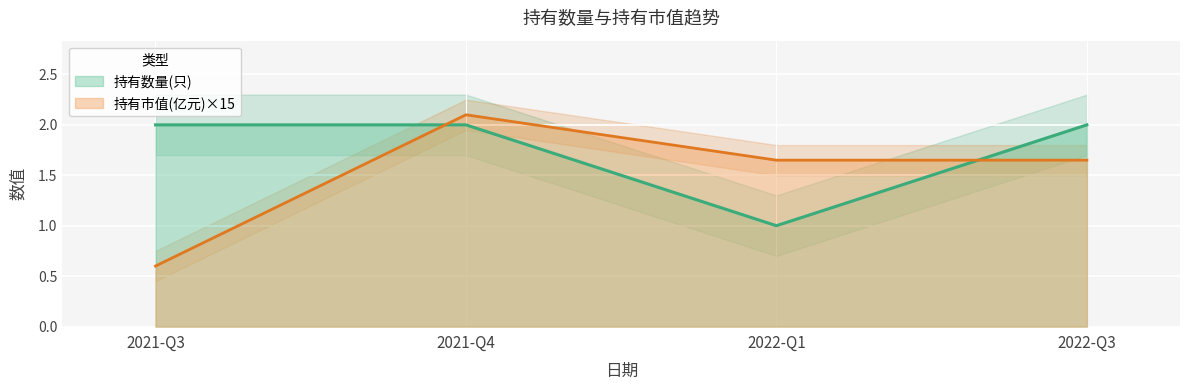

True or false: 持有数量(只) has a value of 2.0 at 2022-Q3.

True